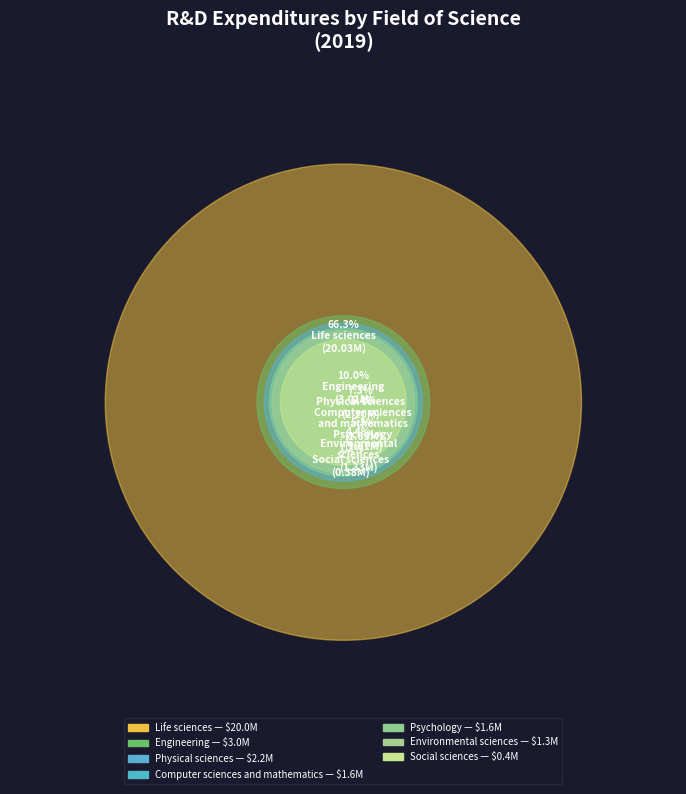

To the nearest percent, what is the average slice percentage?

14%